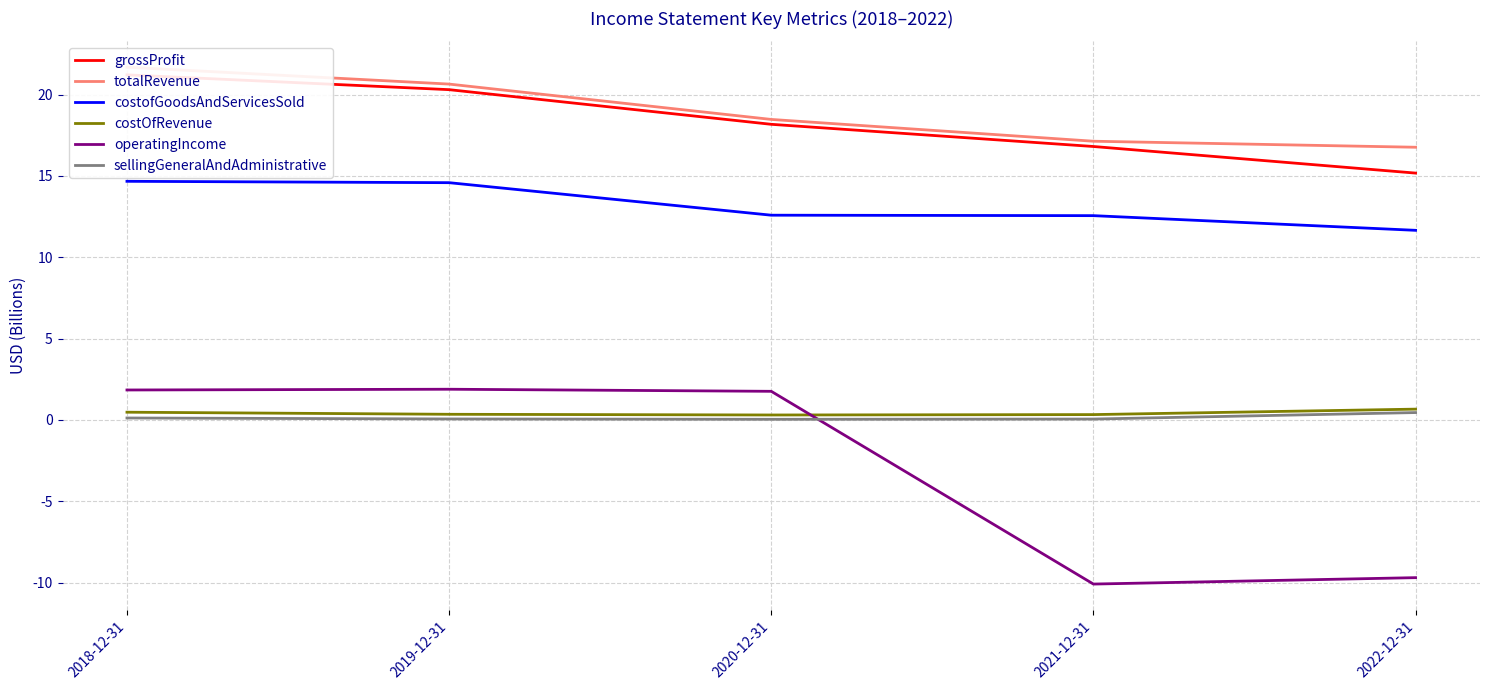

Which has a higher value, 2022-12-31 or 2020-12-31?

2020-12-31